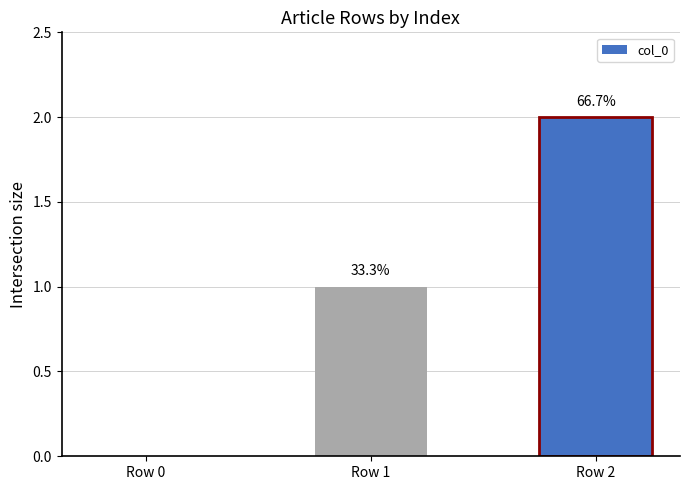

Are the bars horizontal?

No